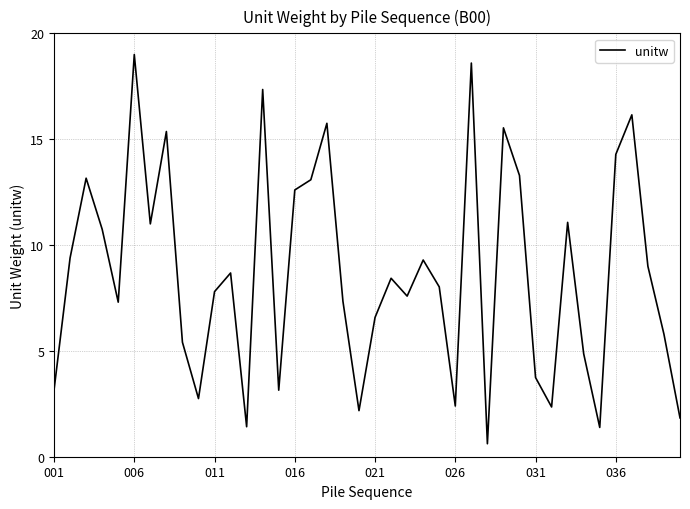

What is the difference between the maximum and minimum values?

18.4